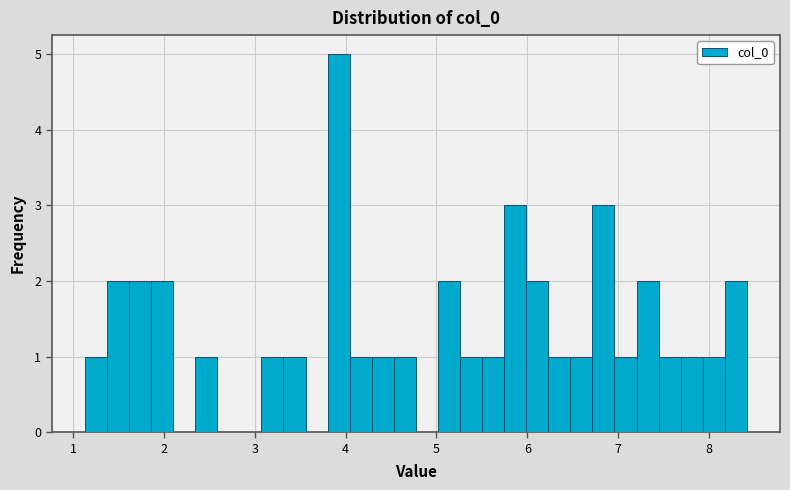

Around what value on the x-axis is the tallest bar? Give the approximate position of its centre, as read against the axis.

3.9